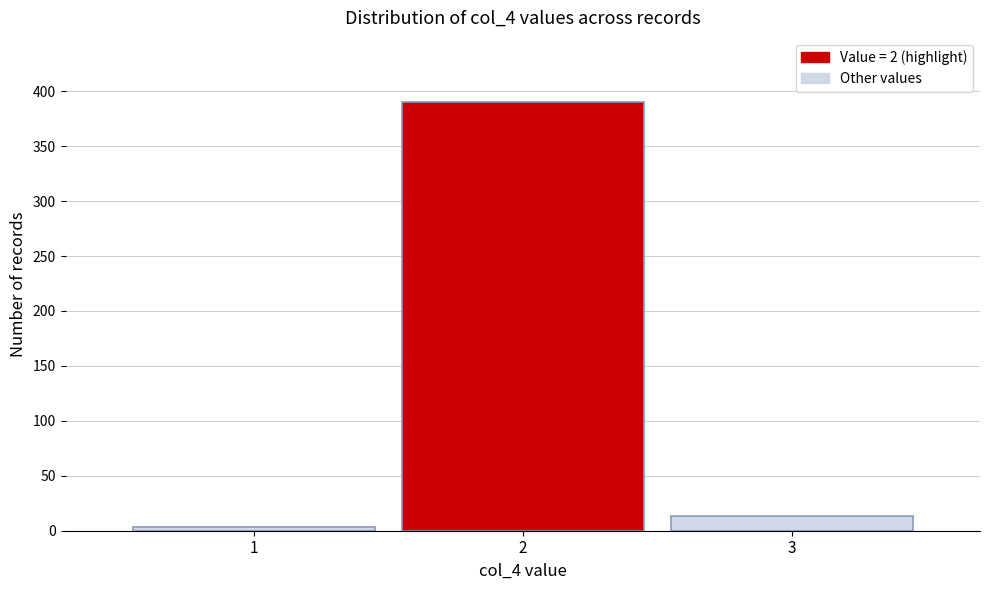

Reading left to right, transcribe this chart: for each bar, give the range it covers on the x-axis and its height. The values are not printed on the chart, so give them approximately, as read against the axis.

0.5 to 1.5: under 5
1.5 to 2.5: 390
2.5 to 3.5: 15